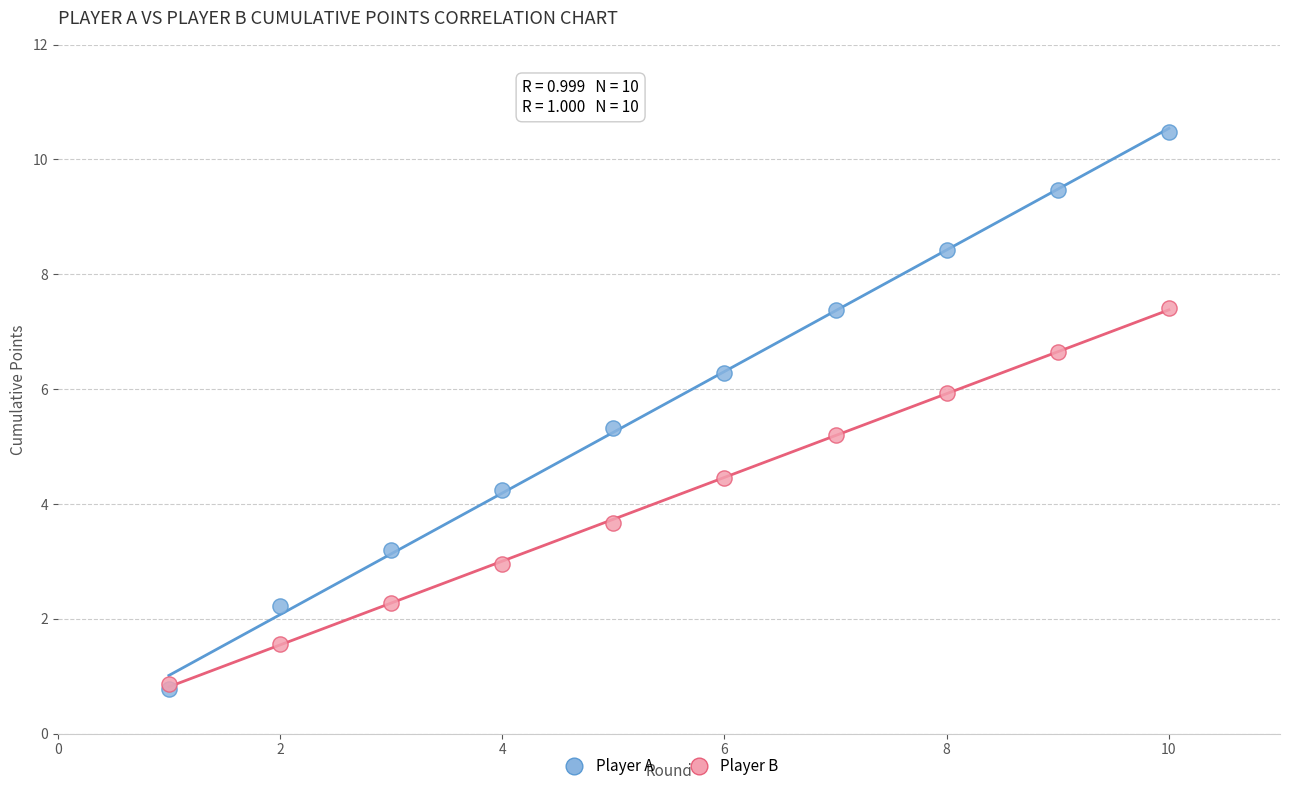

What are all the series names shown in the legend?

Player A, Player B